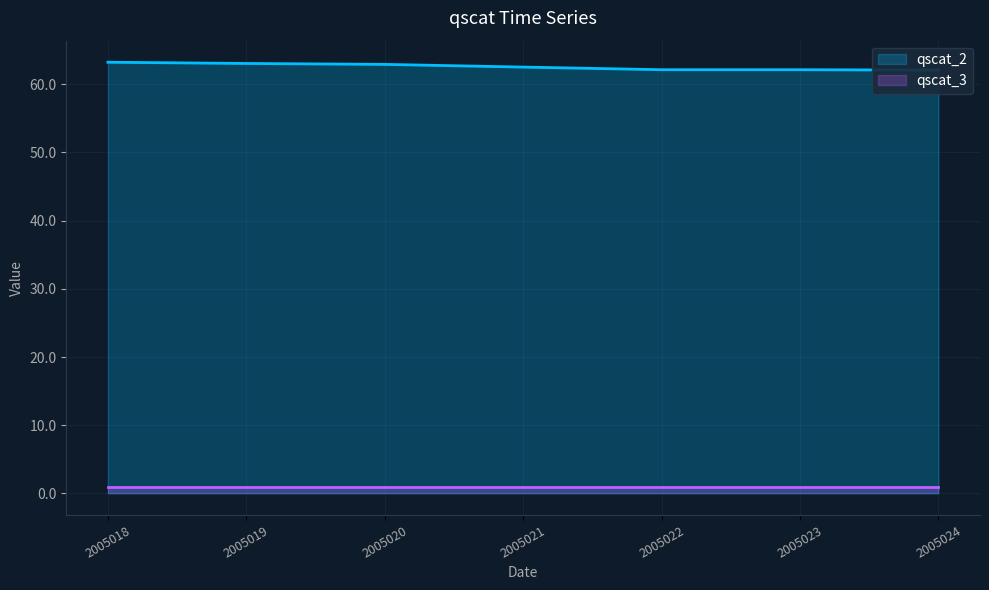

What is the value of the 1st point from the left?

63.2